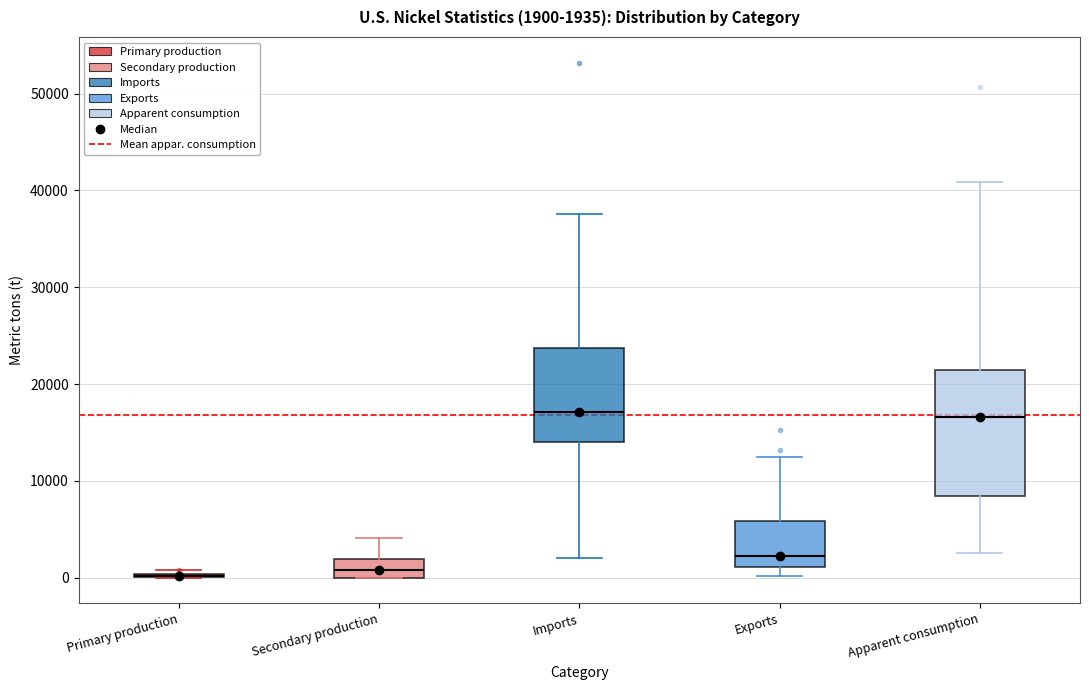

Comparing the boxes themselves (not the whiskers), which one is the tallest?

Apparent consumption